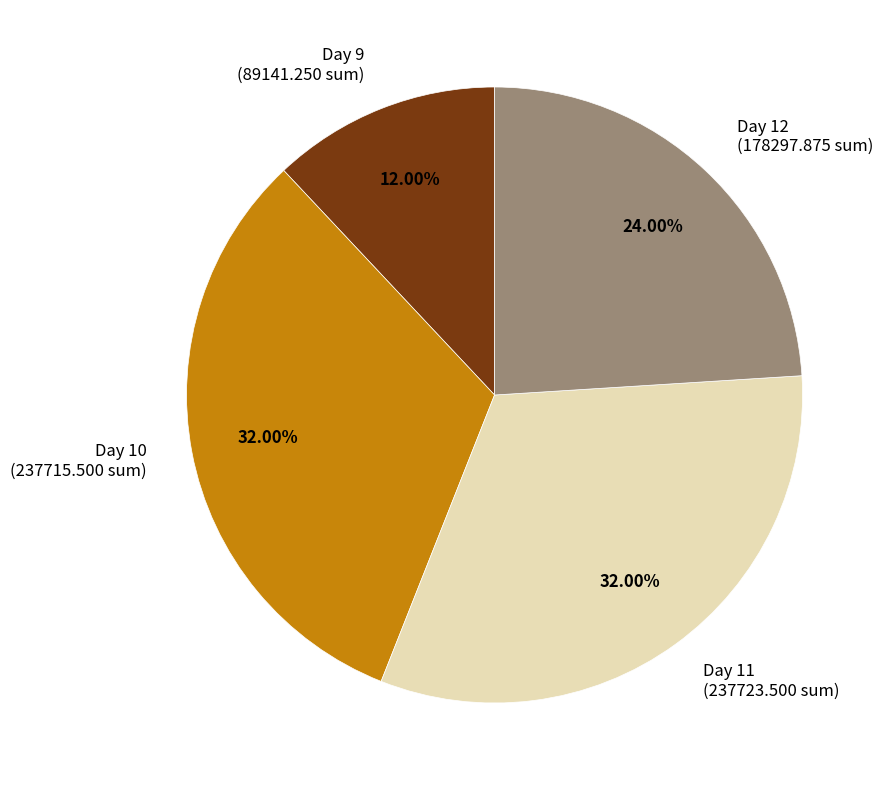

Approximately how many times larger is the value at Day 10 (237715.500 sum) compared to Day 9 (89141.250 sum)?

2.7